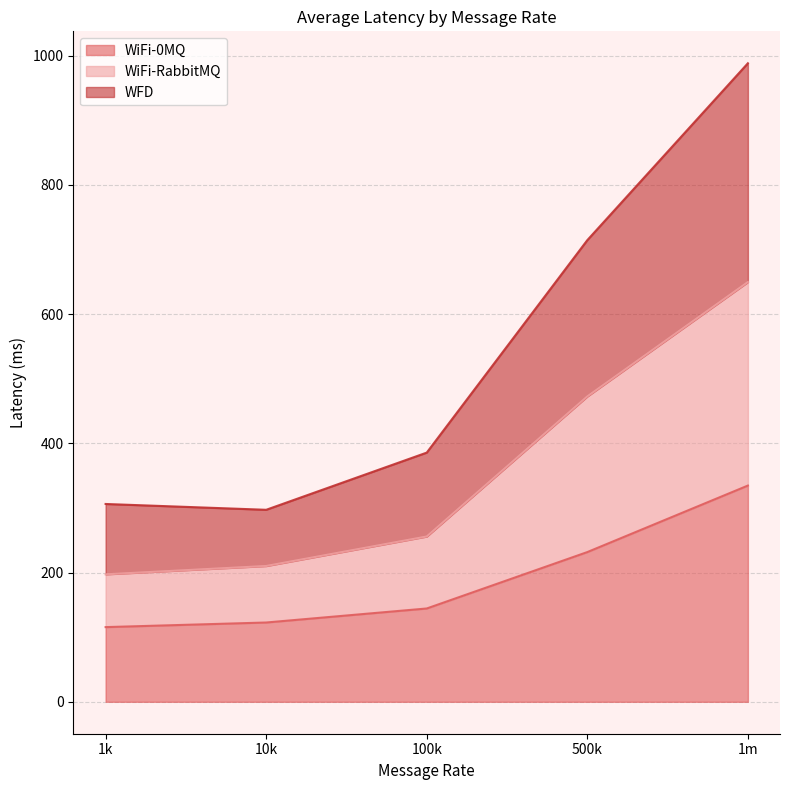

At 1k, list the series in order from largest to smallest.

WFD, WiFi-RabbitMQ, WiFi-0MQ